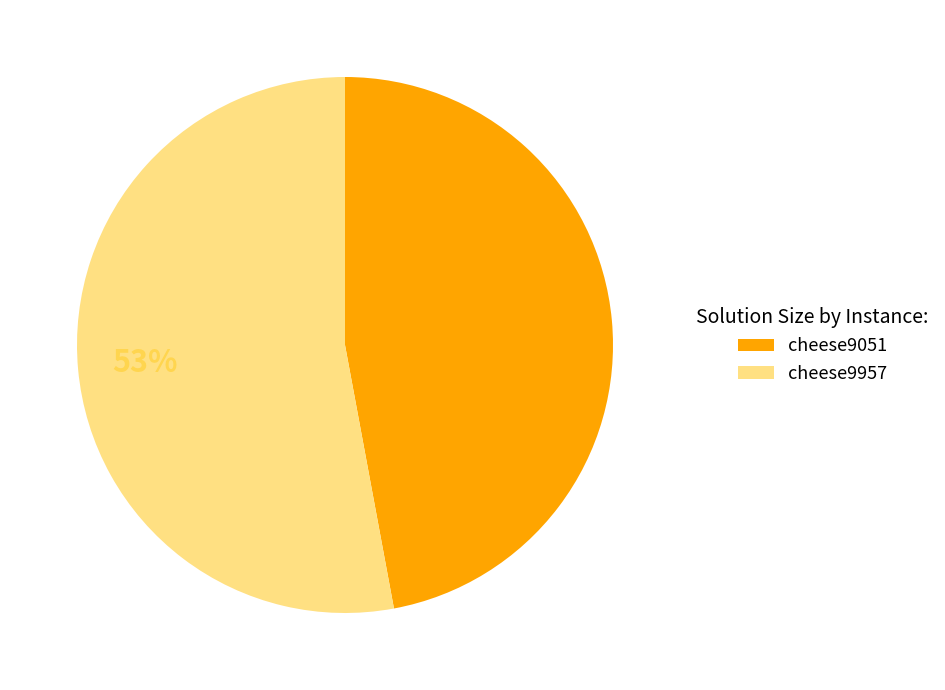

Rank the categories by value from lowest to highest.

cheese9051, cheese9957